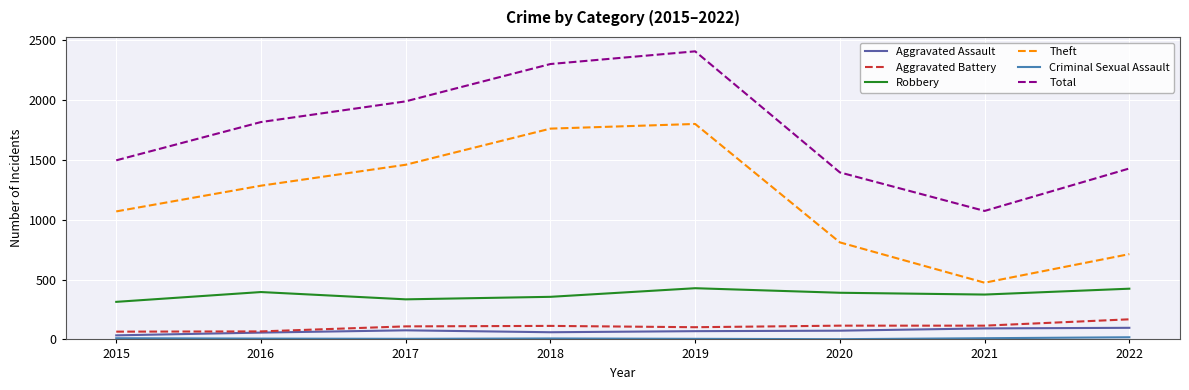

Does the chart have visible grid lines?

Yes